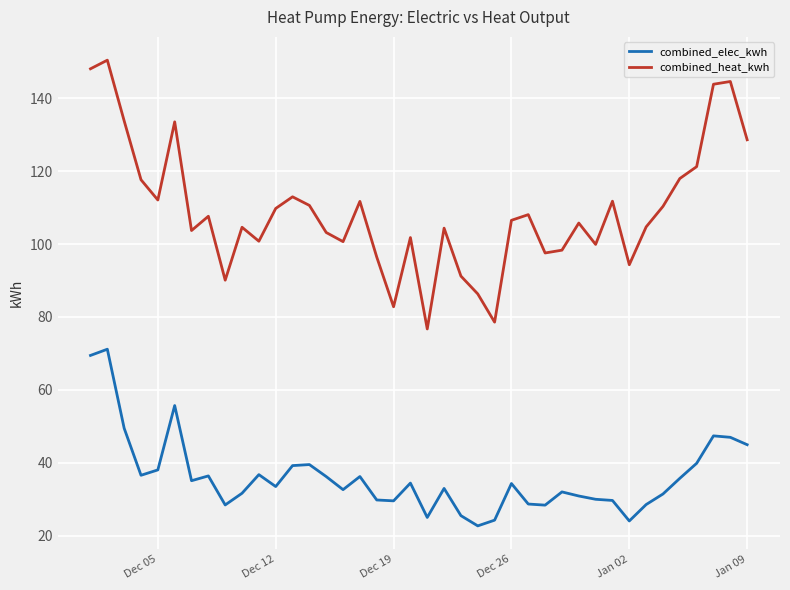

True or false: combined_elec_kwh and combined_heat_kwh intersect in this chart.

False